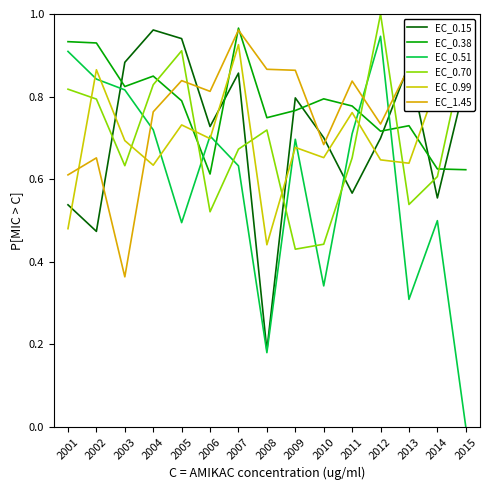

Does the chart have visible grid lines?

No